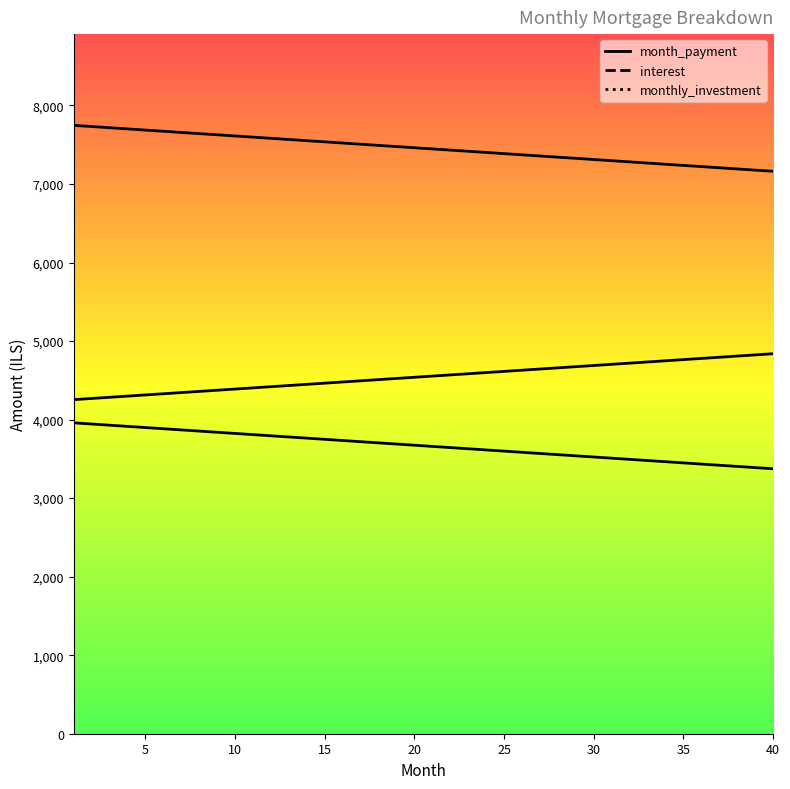

Which category has the highest value across all series?

1